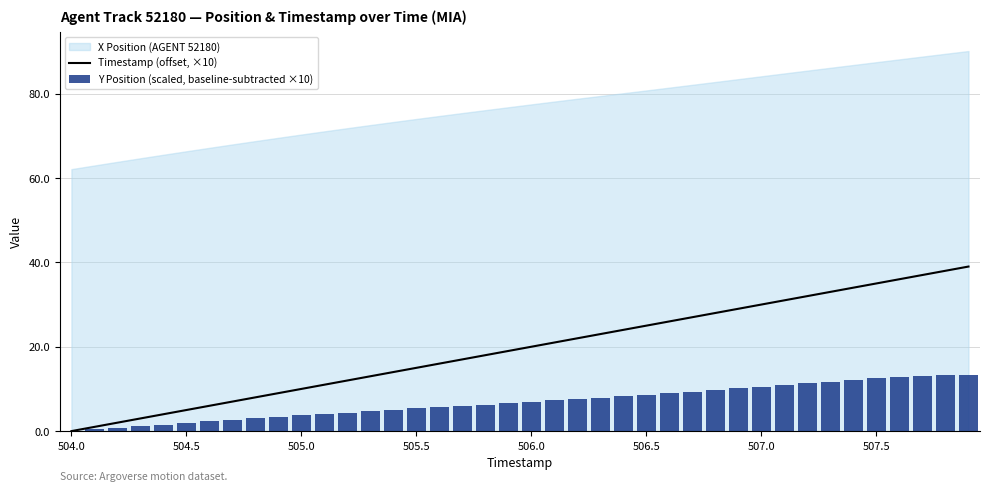

How many values in Timestamp (offset, ×10) are above zero?

39